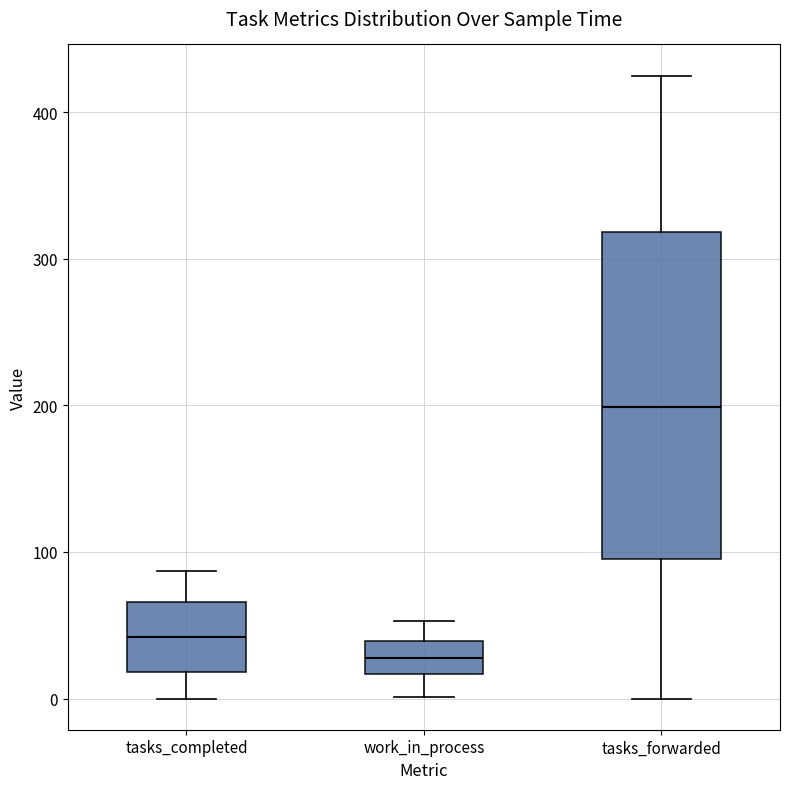

Which box's median line is the lowest?

work_in_process